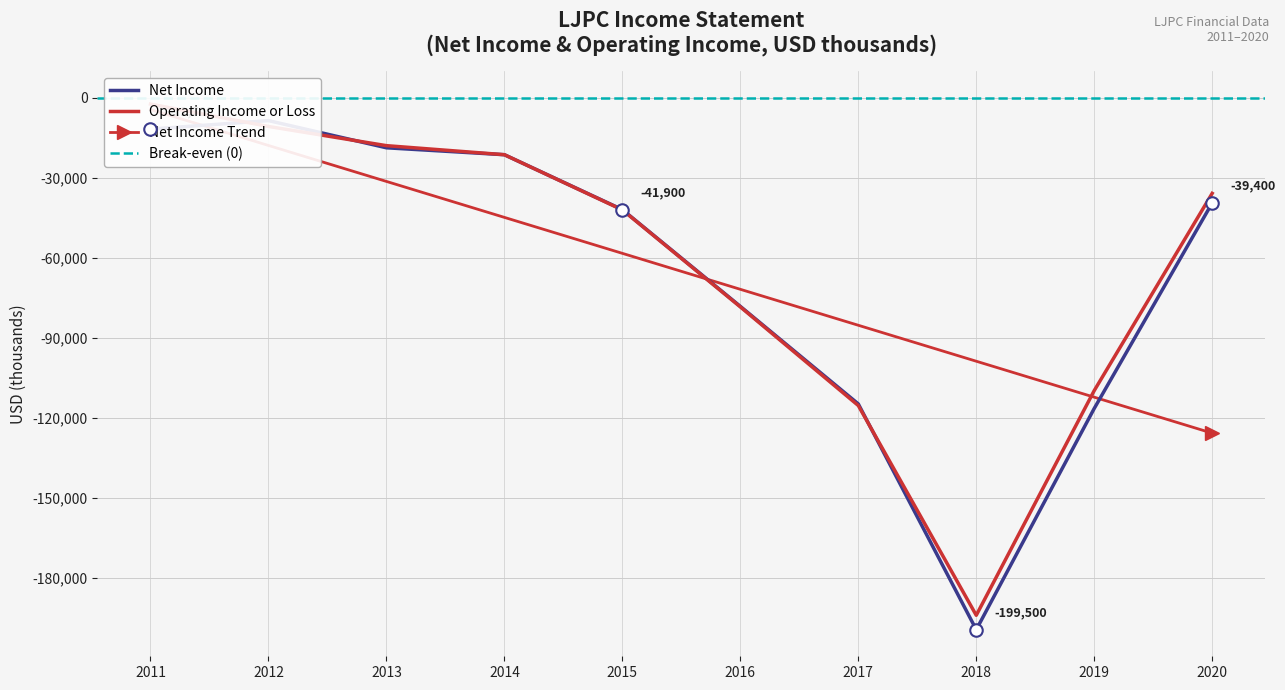

True or false: Net Income and Operating Income or Loss intersect in this chart.

True